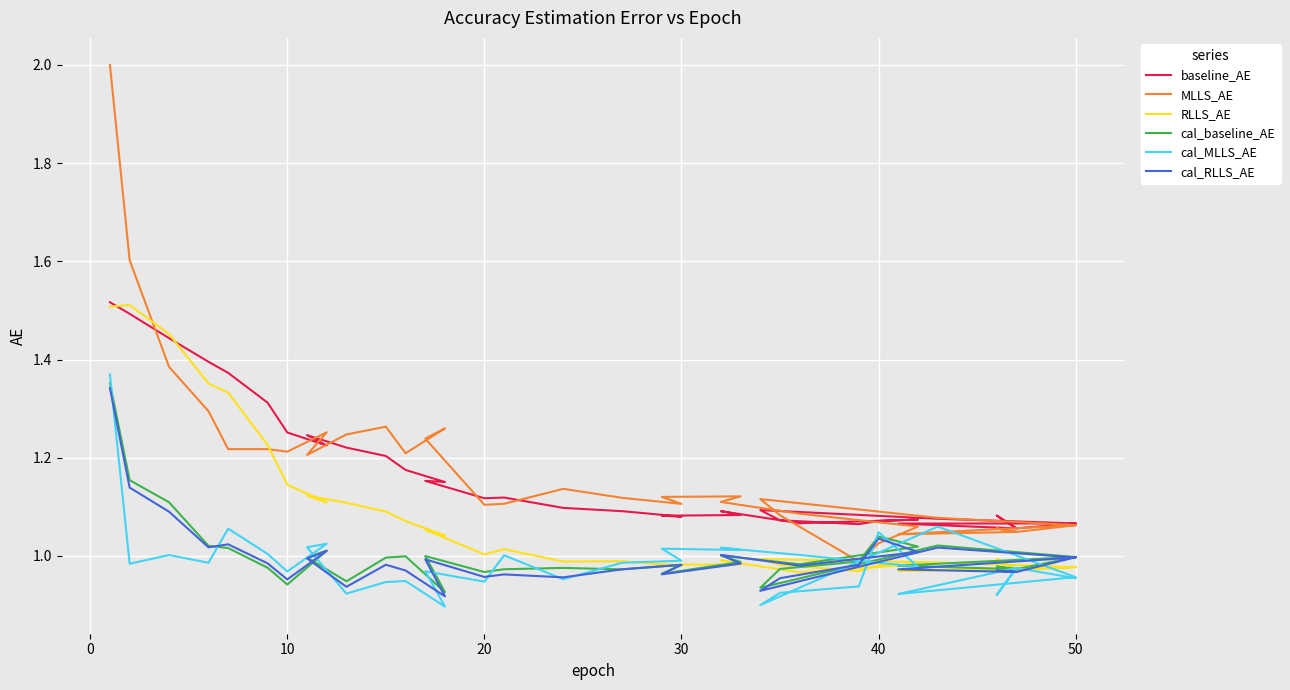

What is the label of the 30th point from the right?

40